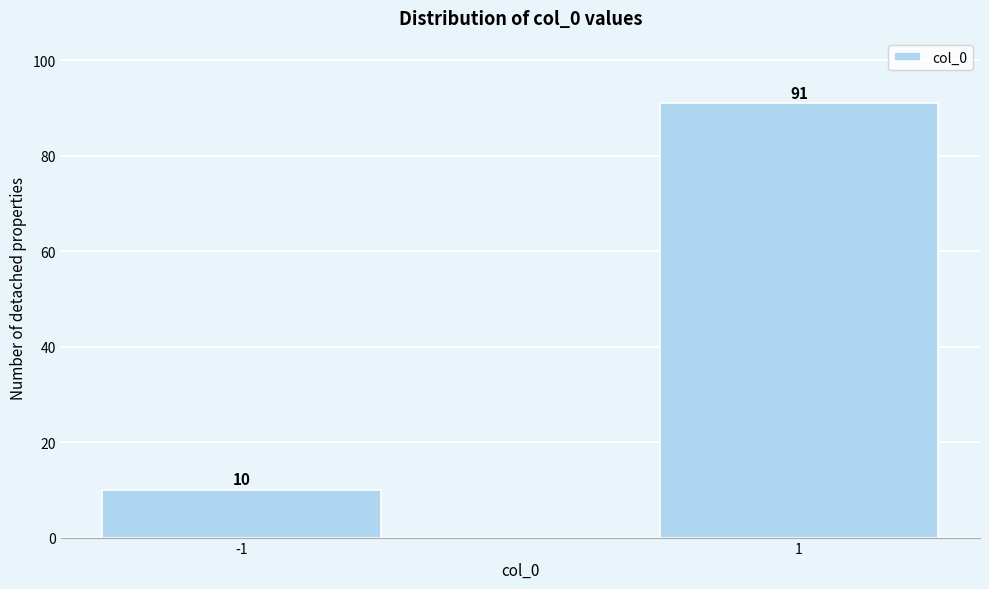

Reading right to left, what are all the values shown in this chart?

91	10